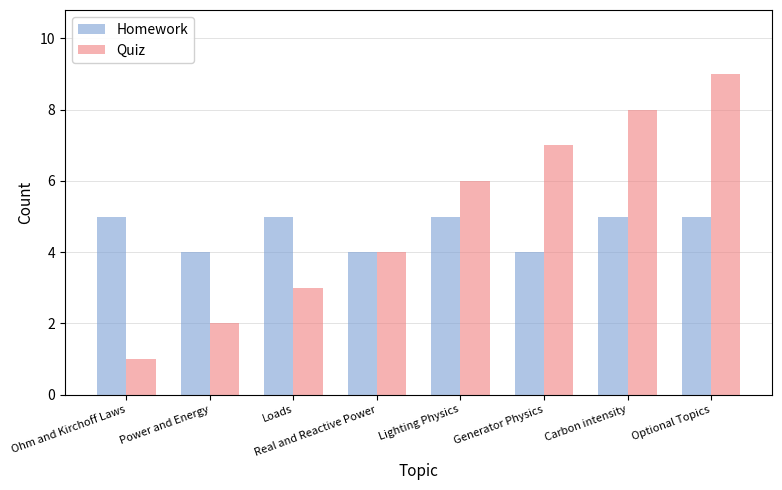

What position from the right is Optional Topics?

1